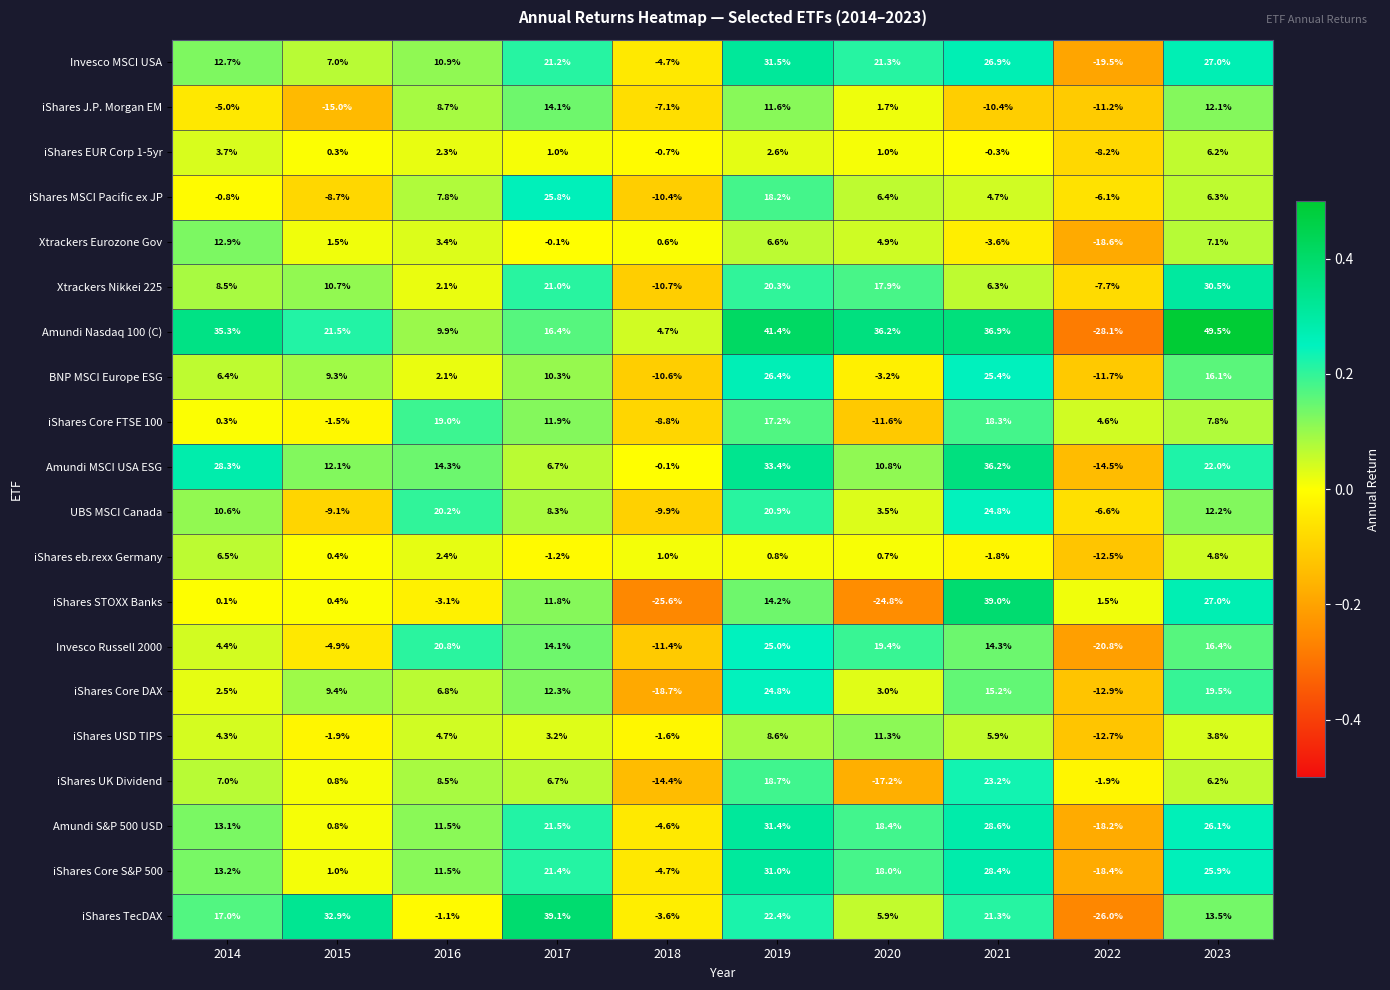

The value of UBS MSCI Canada at 2023 is 8.2. True or false?

False